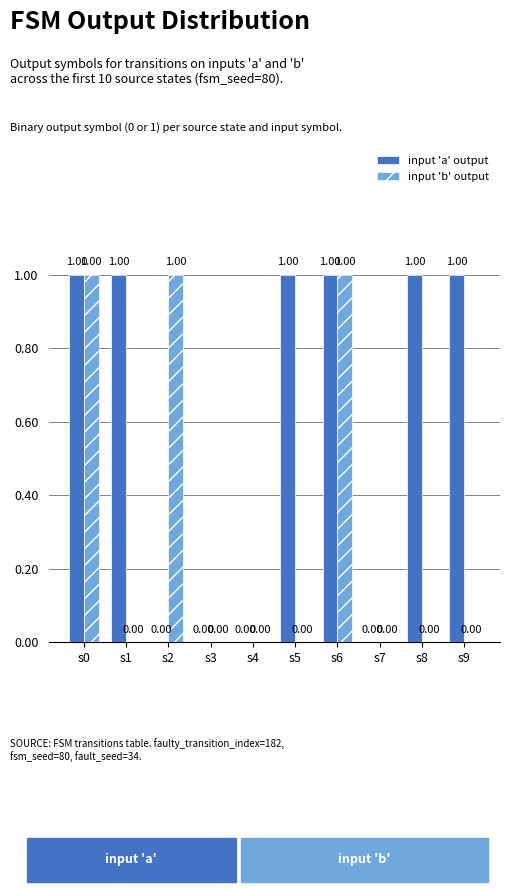

Count the input 'a' output values in the range 0 to 1.

10